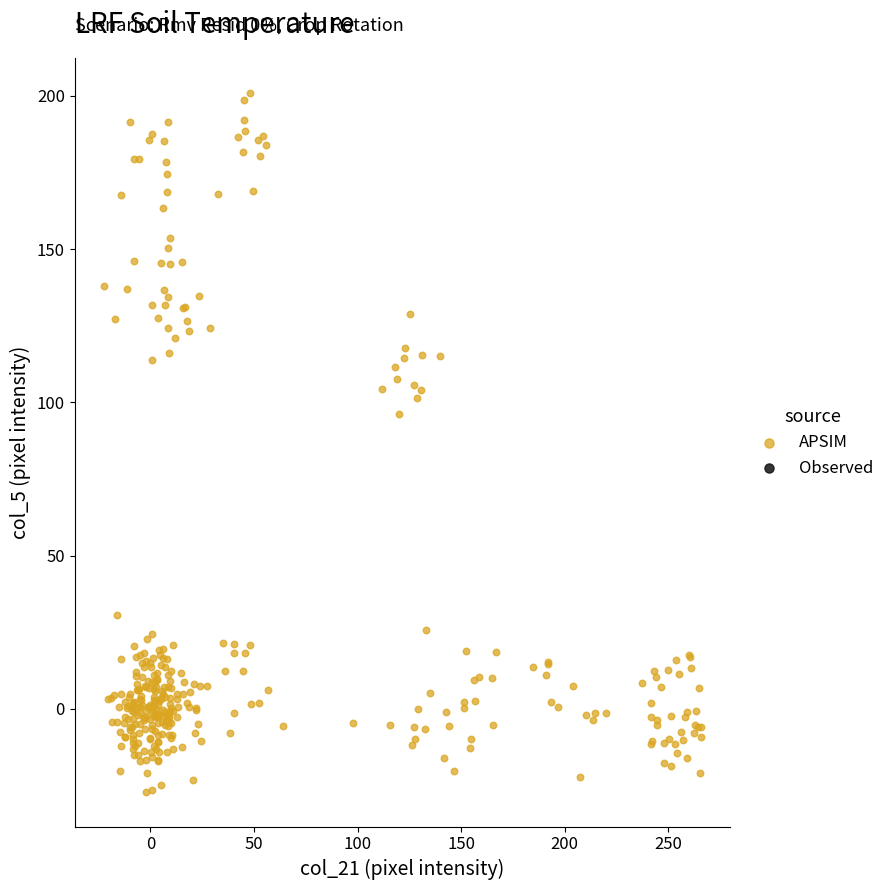

What Y value in the scatter plot is closest to 86?

96.2